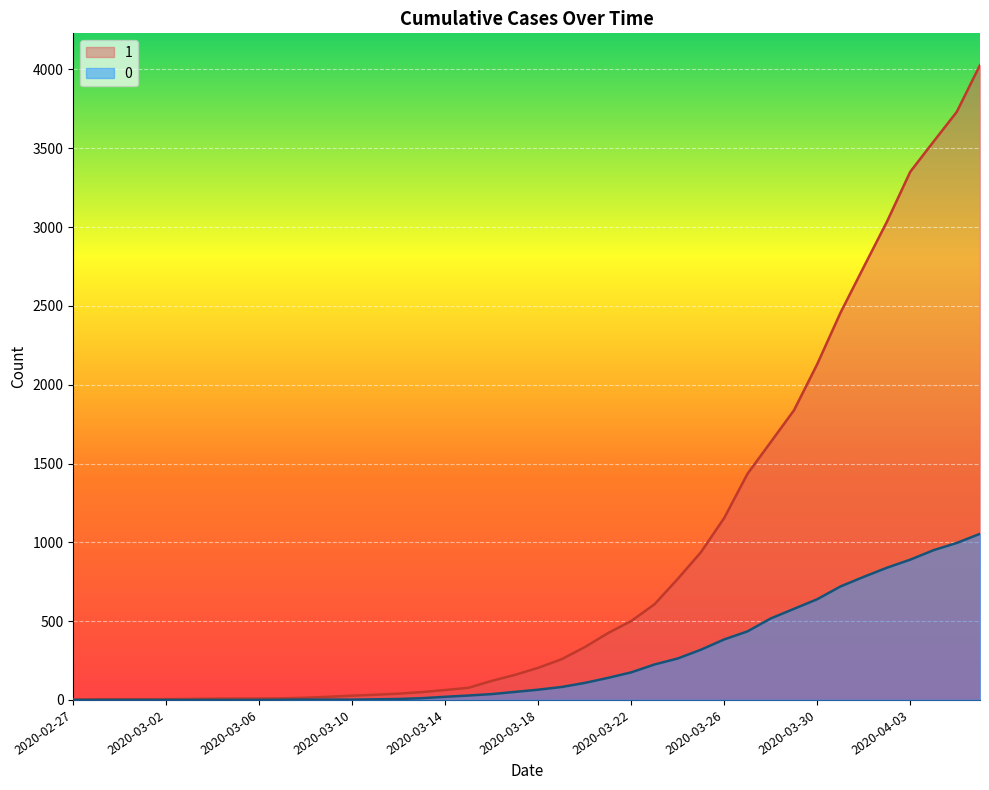

What is the label of the 38th point from the right?

2020-02-29